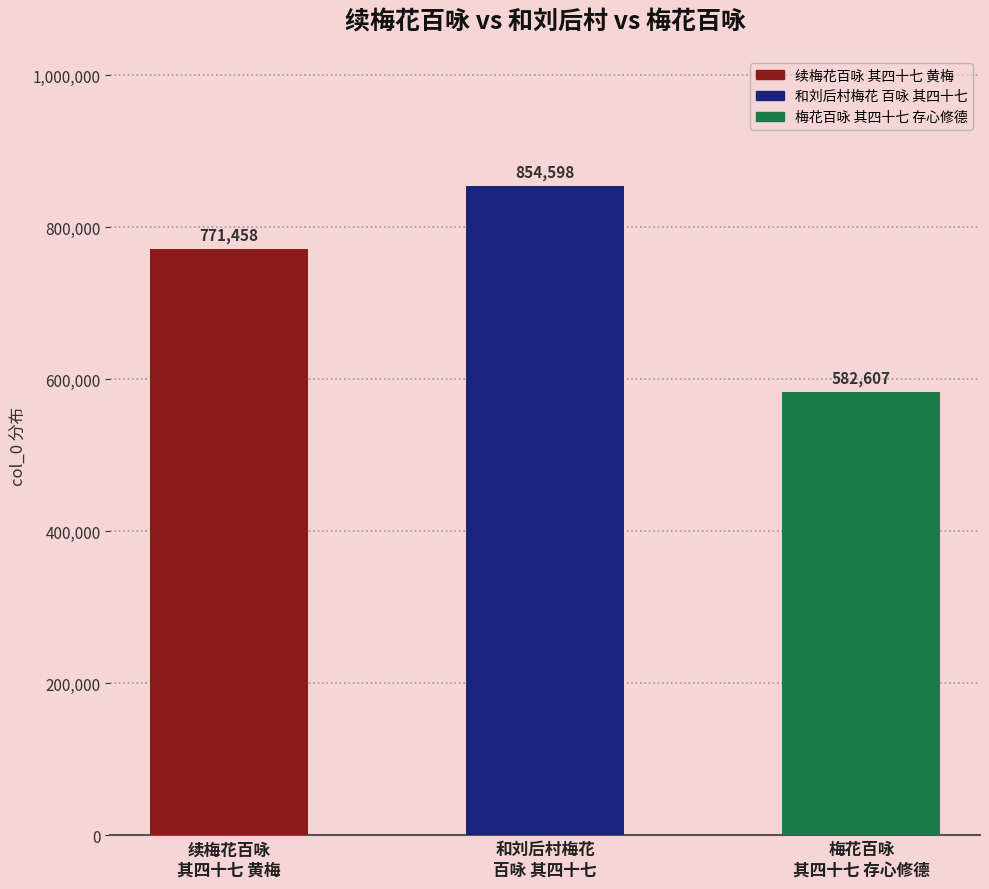

Does the chart contain stacked bars?

No